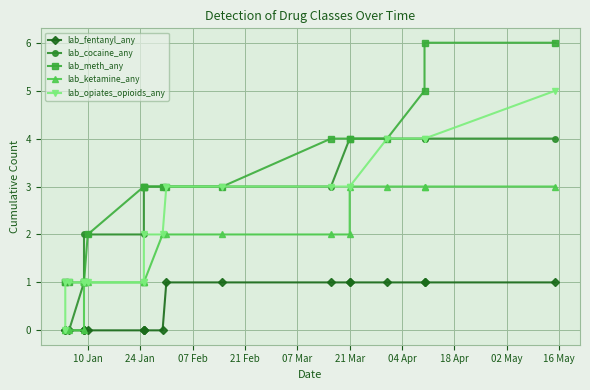

What are all the series names shown in the legend?

lab_fentanyl_any, lab_cocaine_any, lab_meth_any, lab_ketamine_any, lab_opiates_opioids_any